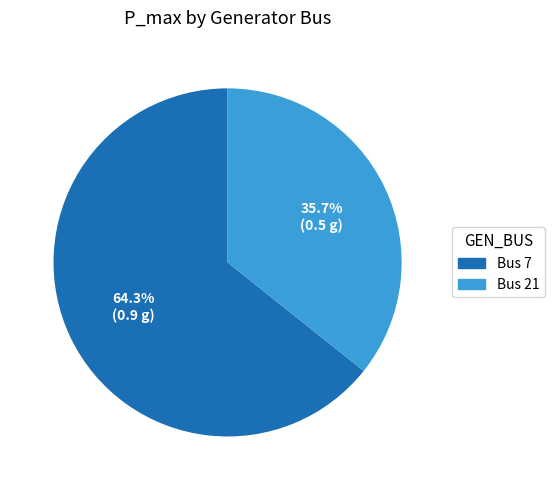

How much of the chart is everything except Bus 7?

35.7%